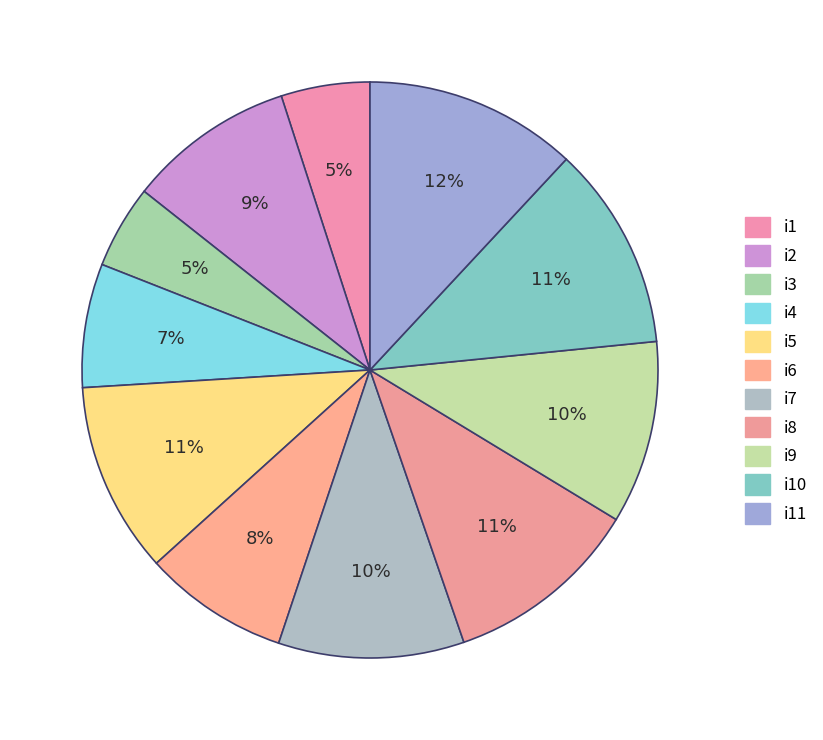

To the nearest percent, what is the difference between the largest and smallest slice percentages?

7%